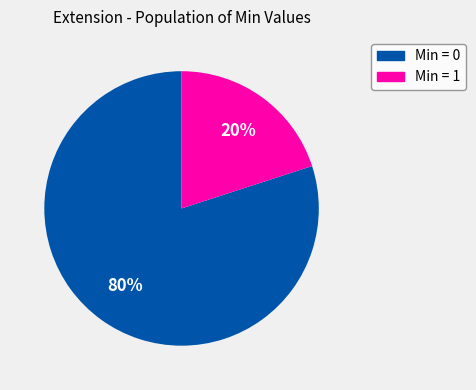

To the nearest percent, what is the average slice percentage?

50%